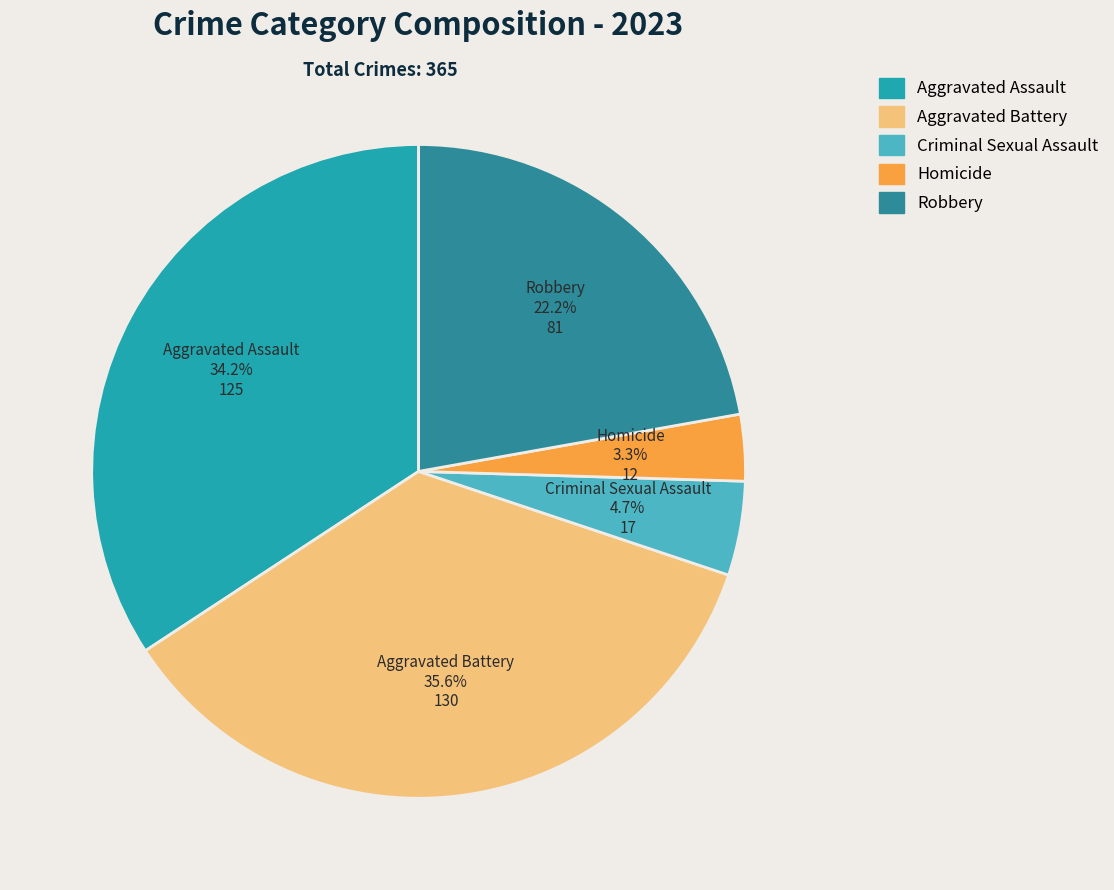

Which has a higher value, Aggravated Assault or Aggravated Battery?

Aggravated Battery